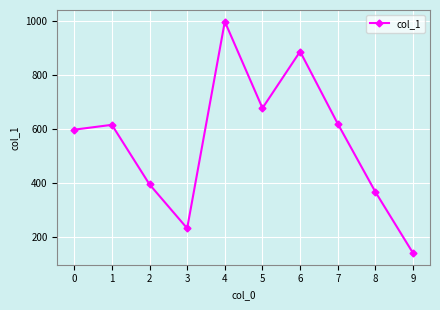

How many categories are shown in the chart?

10